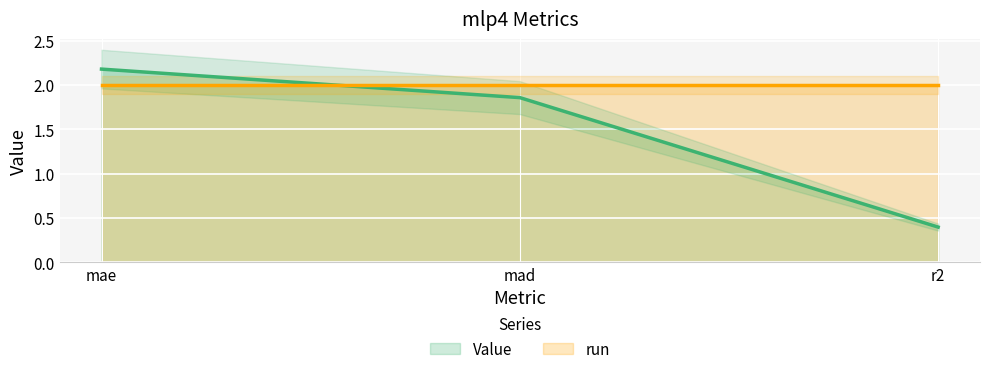

Which category has the highest value across all series?

mae